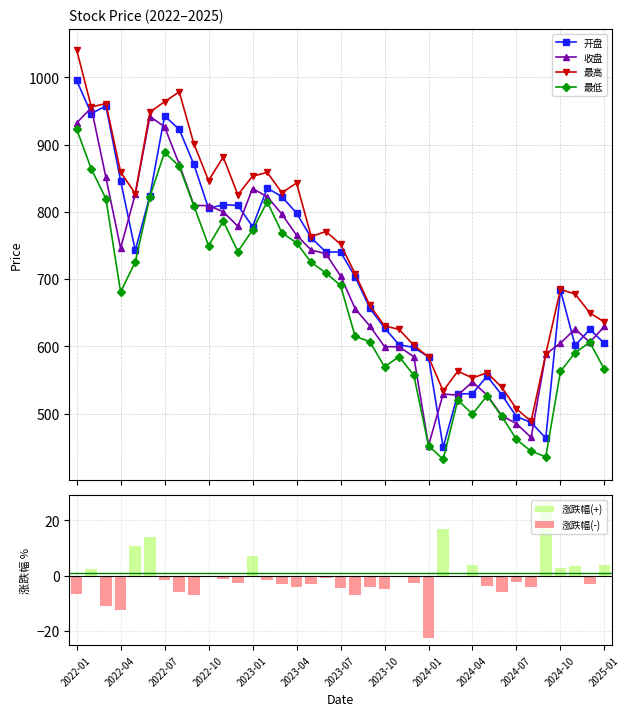

Are the bars grouped side by side (vs. stacked)?

Yes